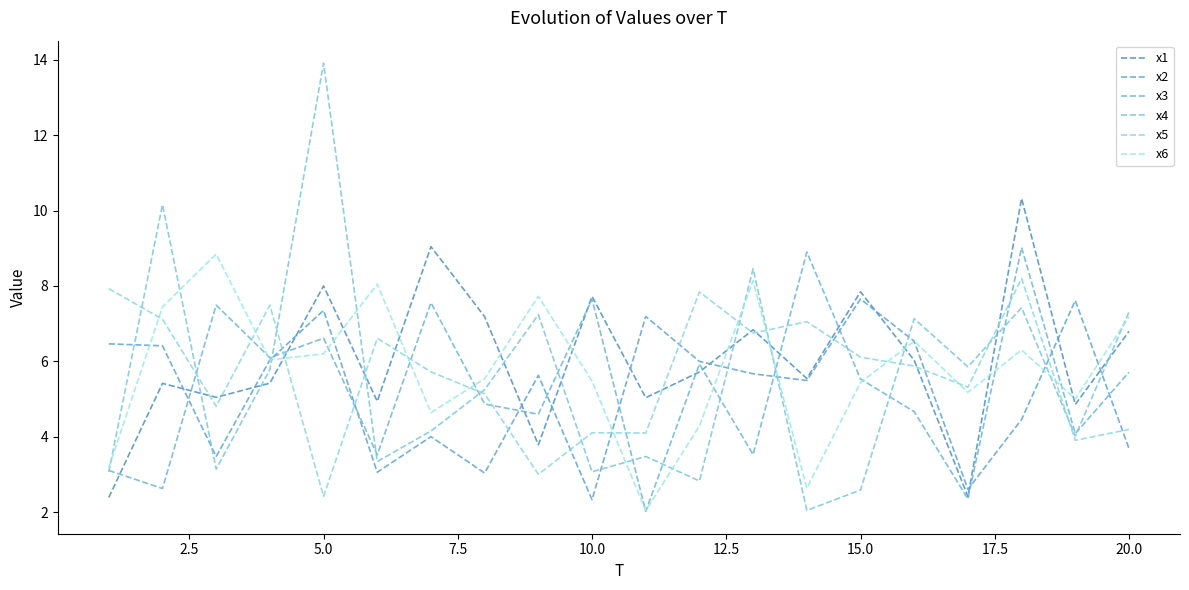

What is the value of the x1 point at the 4th from the left?

5.4